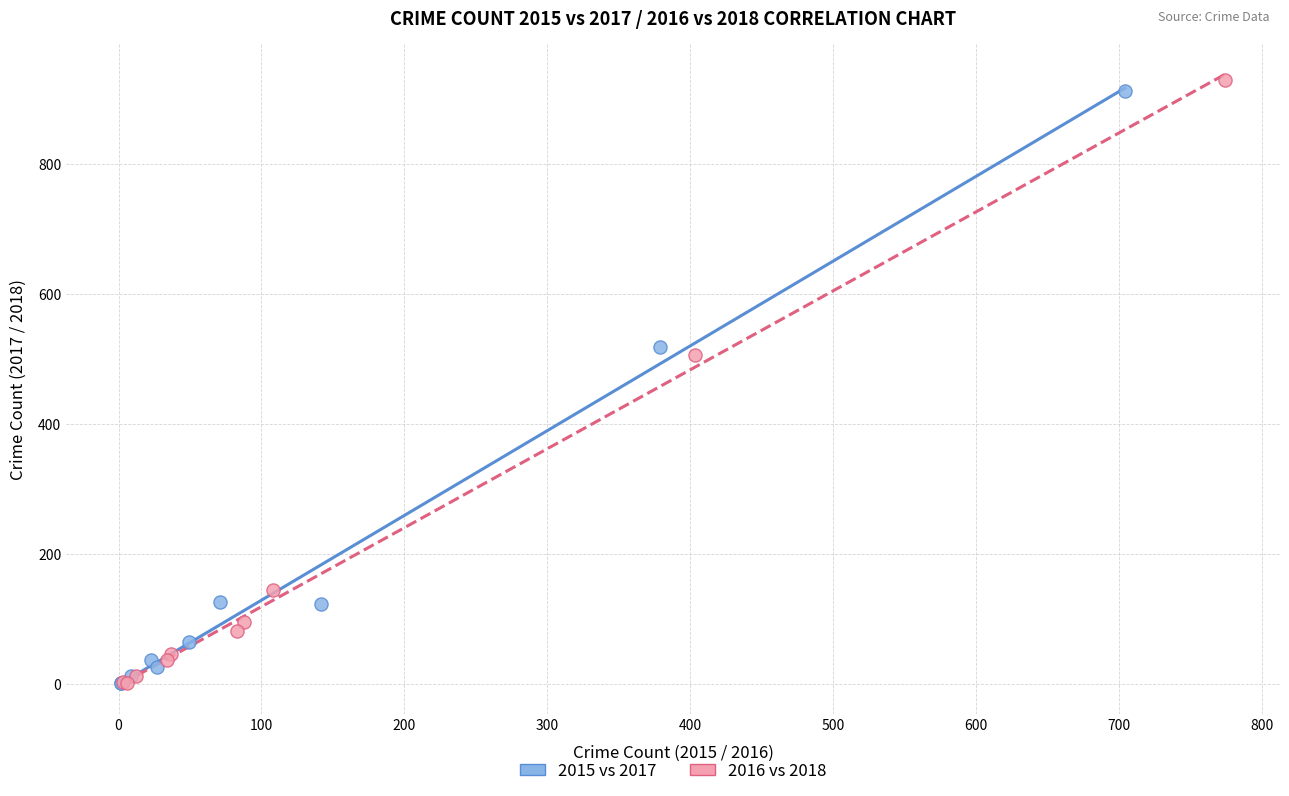

Which series has the widest spread of Y values?

2016 vs 2018